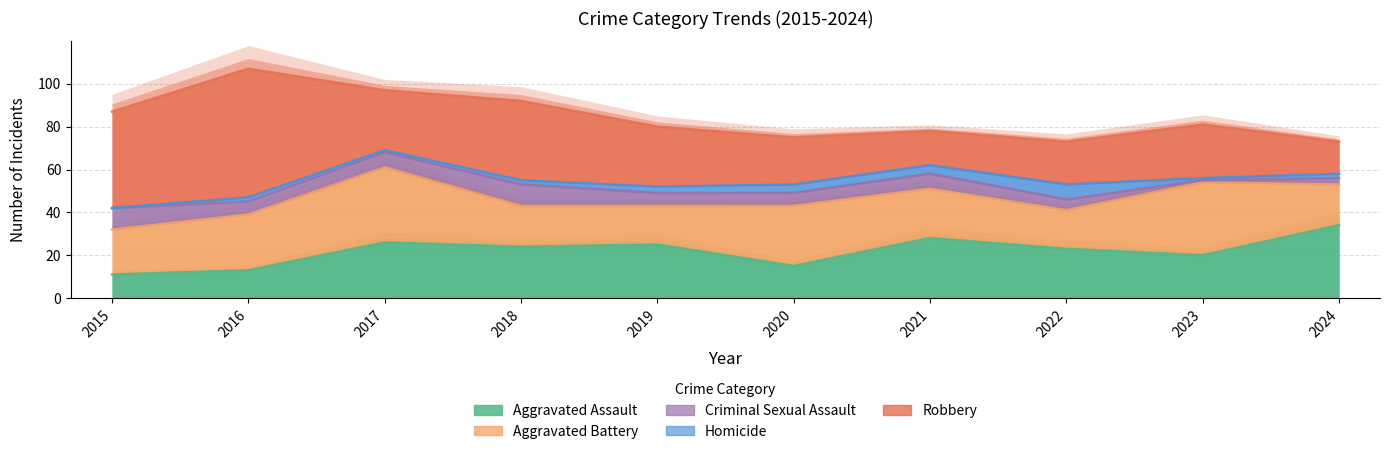

Where is Aggravated Assault nearest to the value 22?

2022